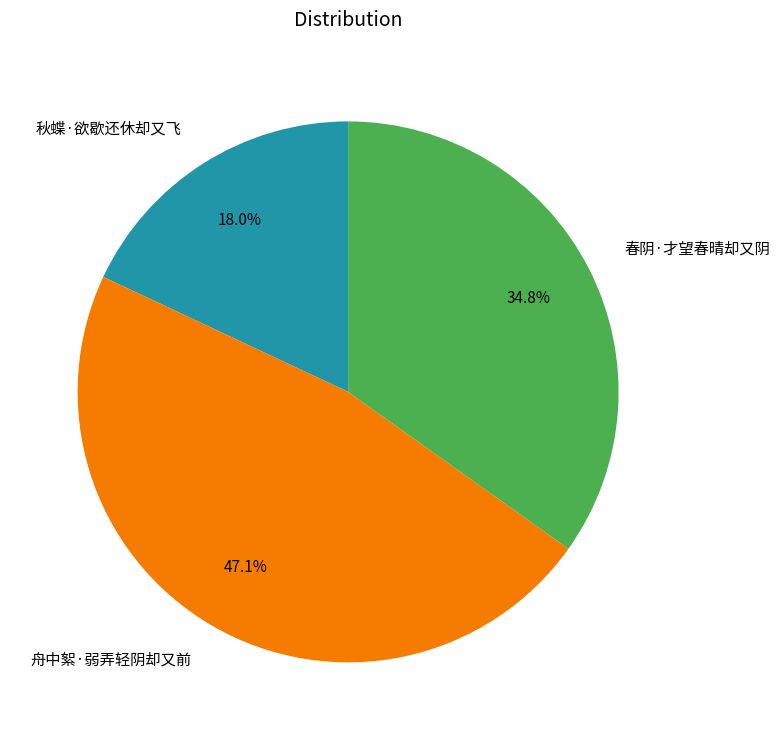

What is the ratio of the value at 秋蝶·欲歇还休却又飞 to the value at 春阴·才望春晴却又阴?

0.5